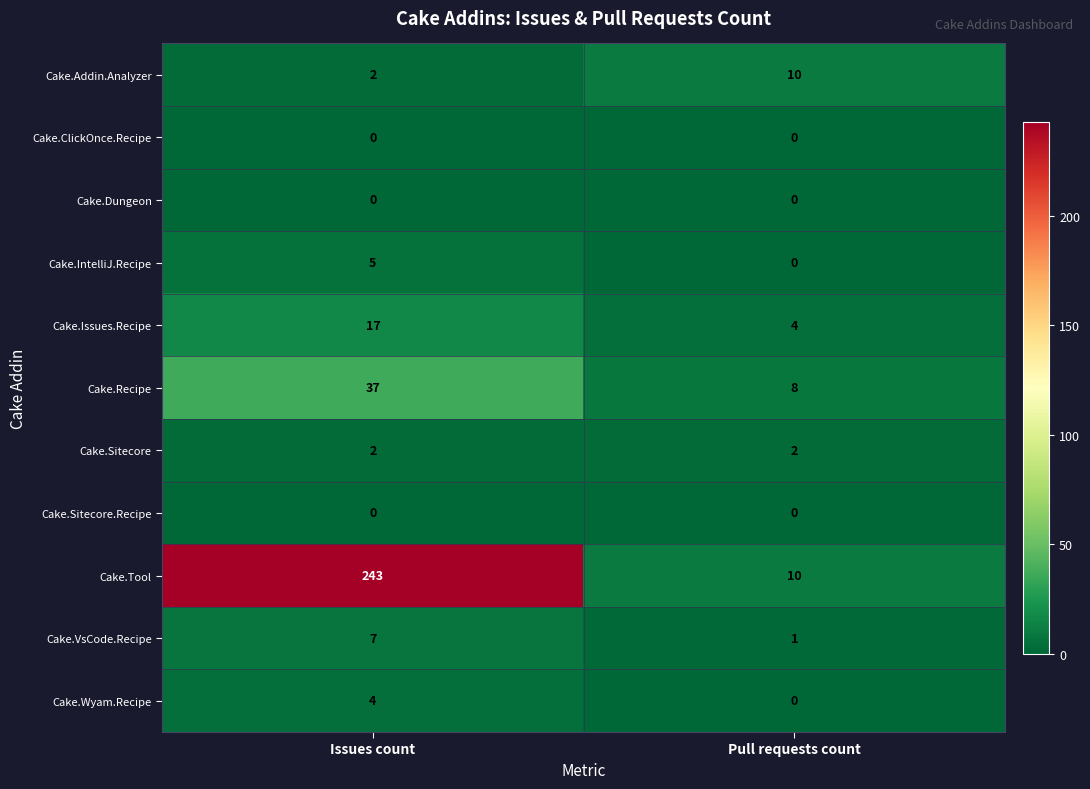

What is the sum of all Cake.IntelliJ.Recipe values?

5